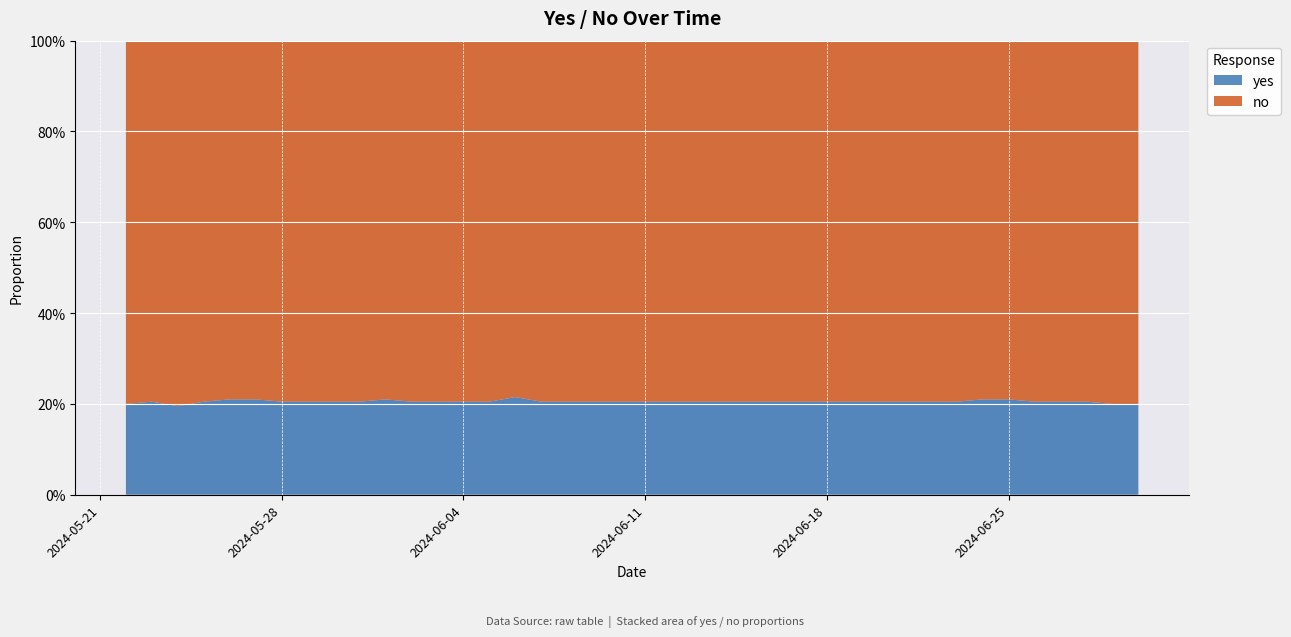

Reading right to left, transcribe all the data shown in this chart.

yes: 0.2	0.2	0.2	0.2	0.2	0.2	0.2	0.2	0.2	0.2	0.2	0.2	0.2	0.2	0.2	0.2	0.2	0.2	0.2	0.2	0.2	0.2	0.2	0.2	0.2	0.2	0.2	0.2	0.2	0.2	0.2	0.2	0.2	0.2	0.2	0.2	0.2	0.2	0.2	0.2
no: 0.8	0.8	0.8	0.8	0.8	0.8	0.8	0.8	0.8	0.8	0.8	0.8	0.8	0.8	0.8	0.8	0.8	0.8	0.8	0.8	0.8	0.8	0.8	0.8	0.8	0.8	0.8	0.8	0.8	0.8	0.8	0.8	0.8	0.8	0.8	0.8	0.8	0.8	0.8	0.8